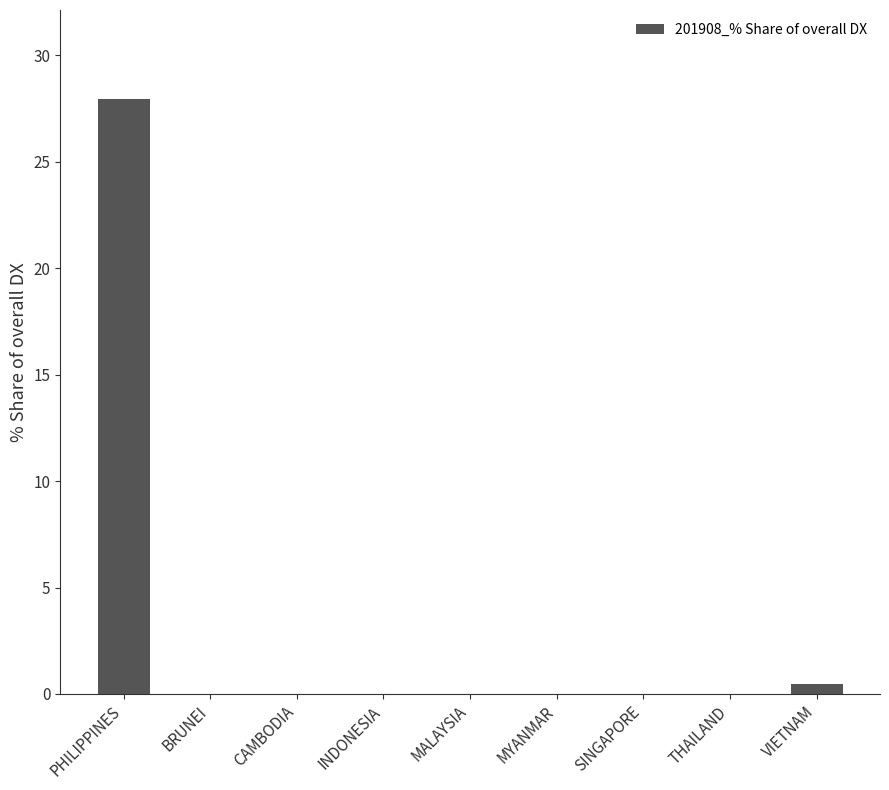

How many distinct data groups are displayed?

1